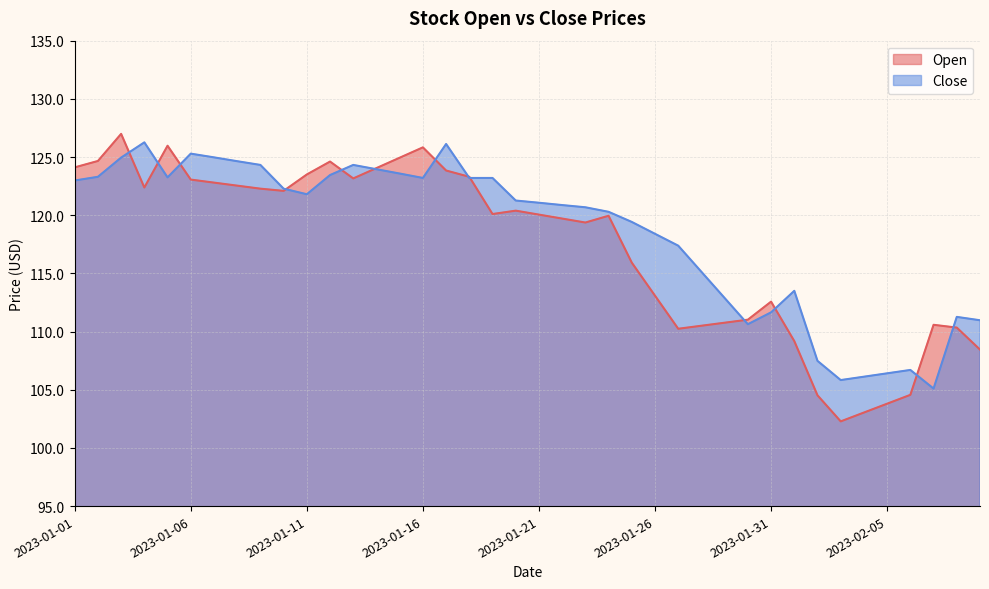

List the labels in order of Open value, smallest first.

2023-02-03, 2023-02-04, 2023-02-05, 2023-02-02, 2023-02-06, 2023-02-09, 2023-02-01, 2023-01-27, 2023-02-08, 2023-01-28, 2023-02-07, 2023-01-29, 2023-01-30, 2023-01-31, 2023-01-26, 2023-01-25, 2023-01-23, 2023-01-22, 2023-01-24, 2023-01-21, 2023-01-19, 2023-01-20, 2023-01-10, 2023-01-09, 2023-01-04, 2023-01-08, 2023-01-07, 2023-01-06, 2023-01-13, 2023-01-18, 2023-01-11, 2023-01-17, 2023-01-14, 2023-01-01, 2023-01-12, 2023-01-02, 2023-01-15, 2023-01-16, 2023-01-05, 2023-01-03